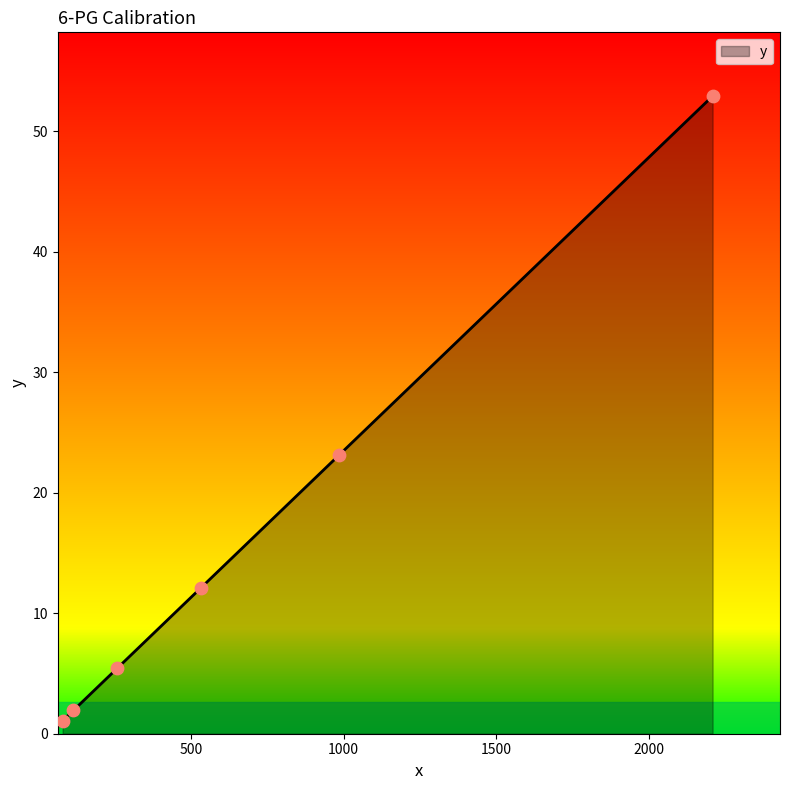

What is the average value?

16.1